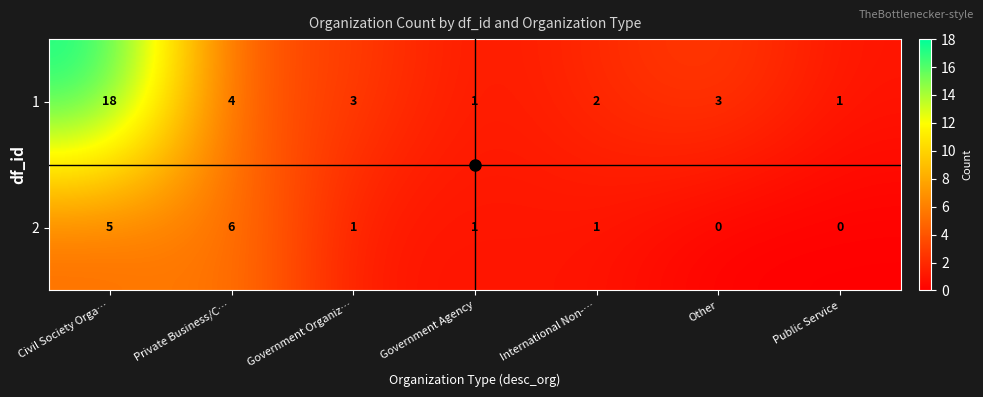

Rank the series by their maximum value, from lowest to highest.

2, 1